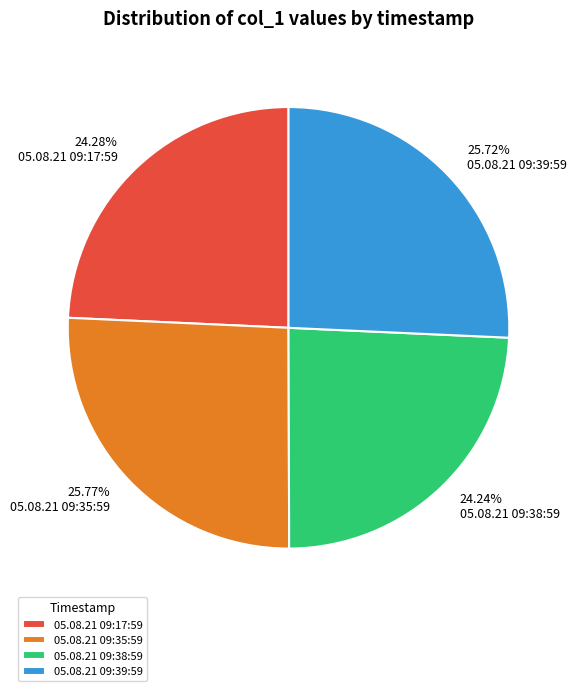

Do 05.08.21 09:17:59 and 05.08.21 09:38:59 together represent more than half of the pie?

No